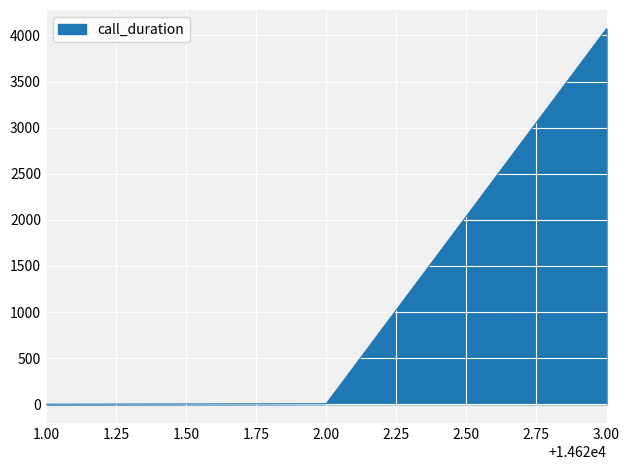

How many values are below 4?

1